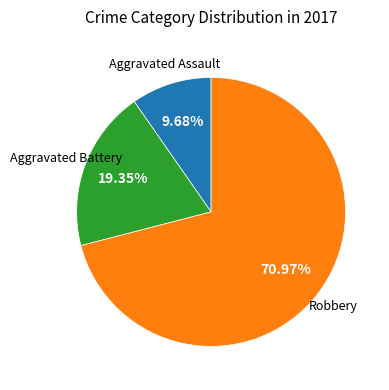

Does any single category account for the majority?

Yes